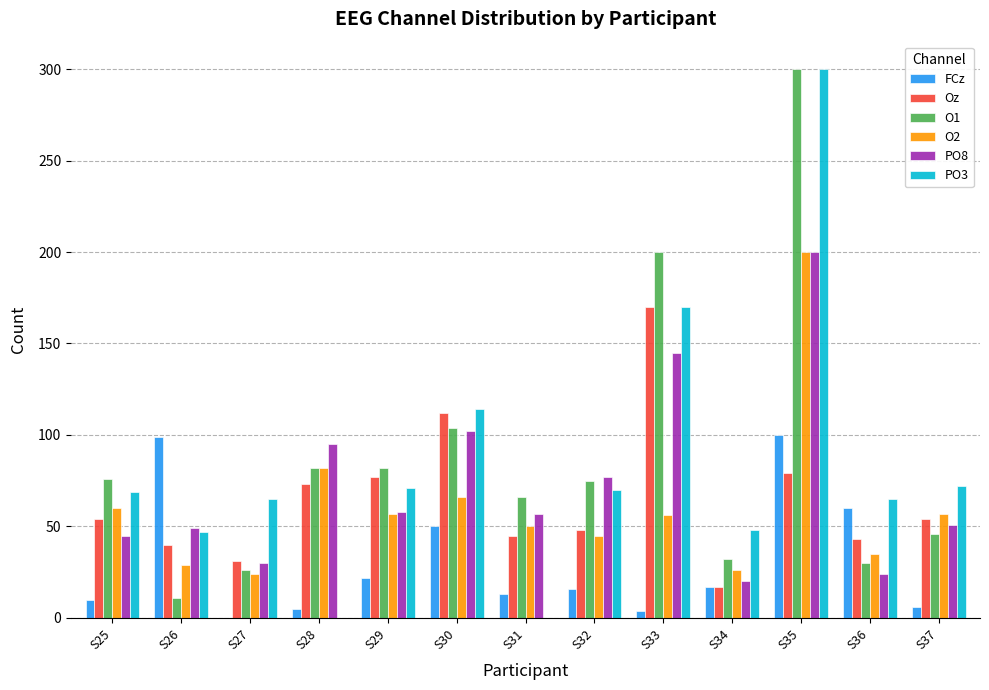

Is it true that Oz equals 77 at S29?

True